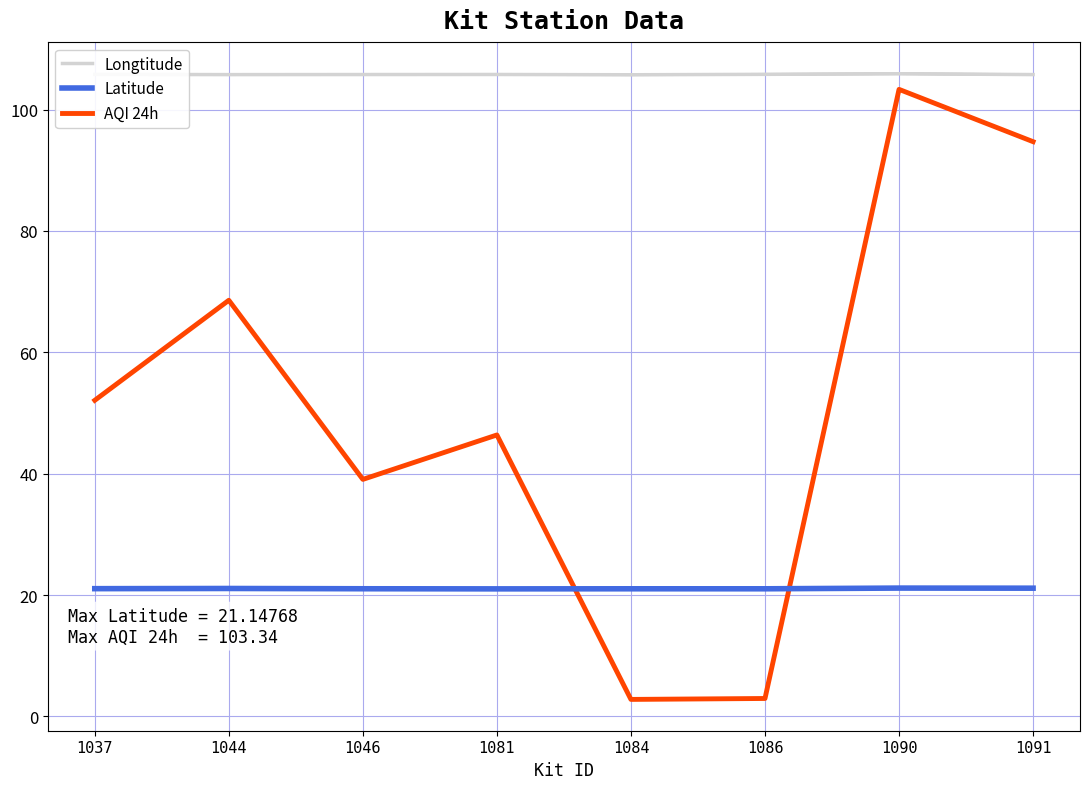

Which series has the widest spread of values?

AQI 24h